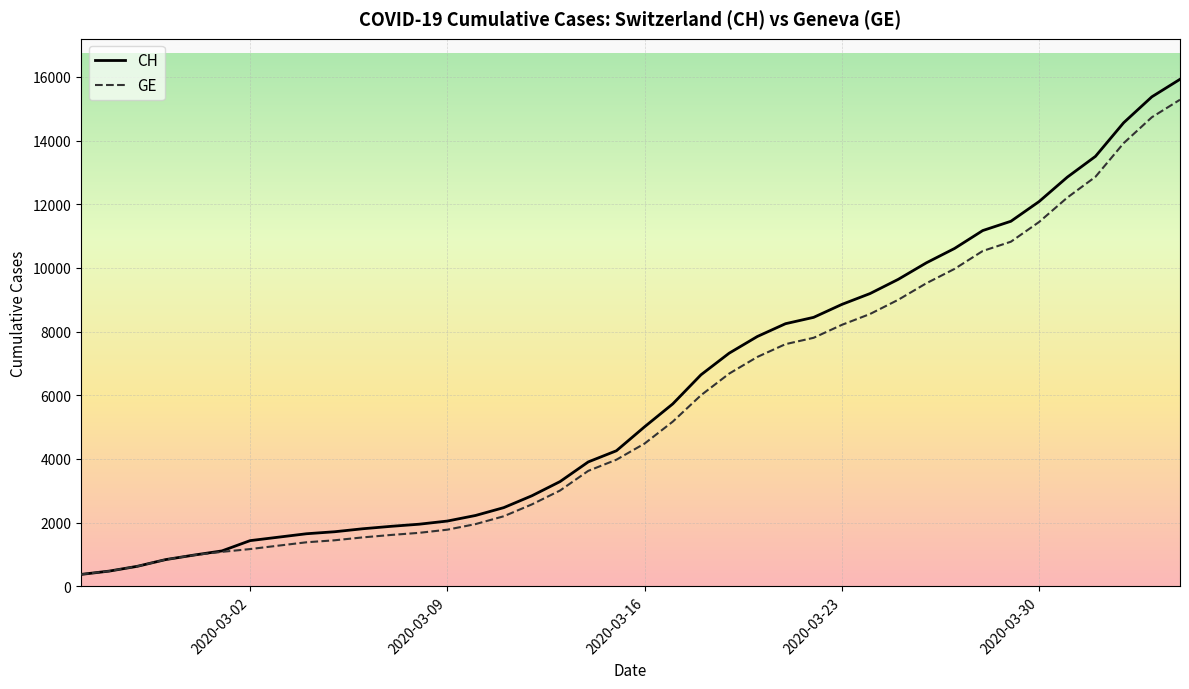

What is the minimum value shown in the chart?

375